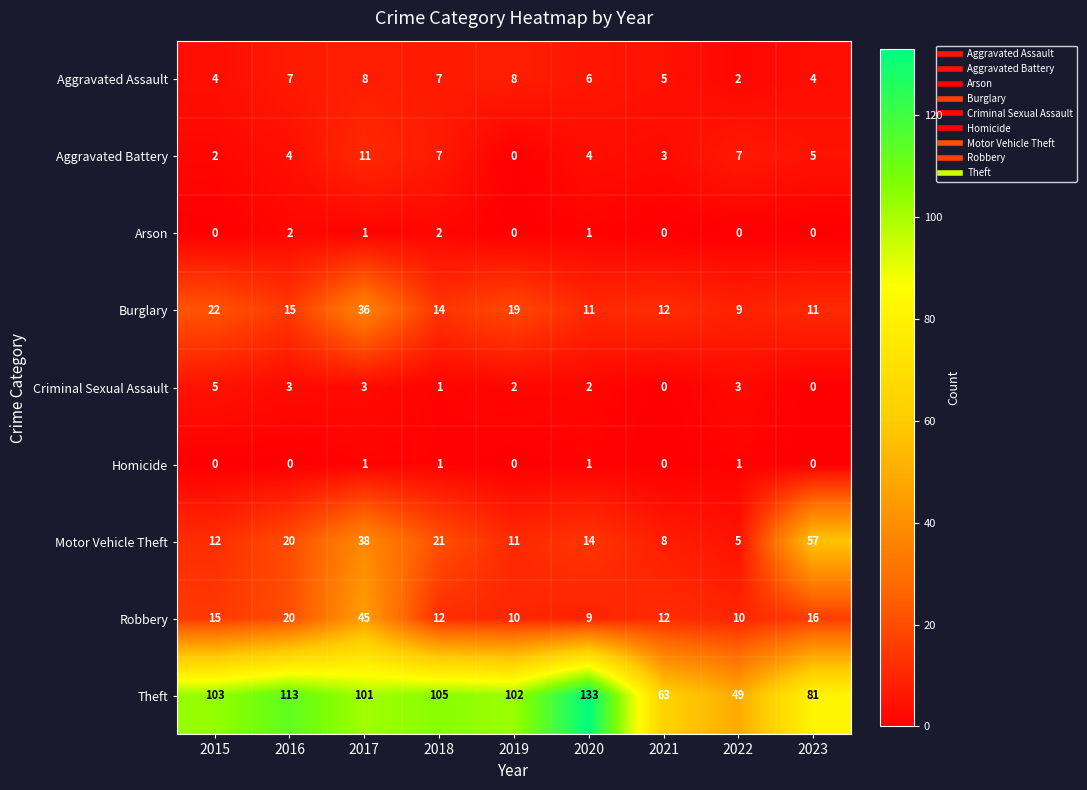

The Burglary series shows 19 at 2023. True or false?

False